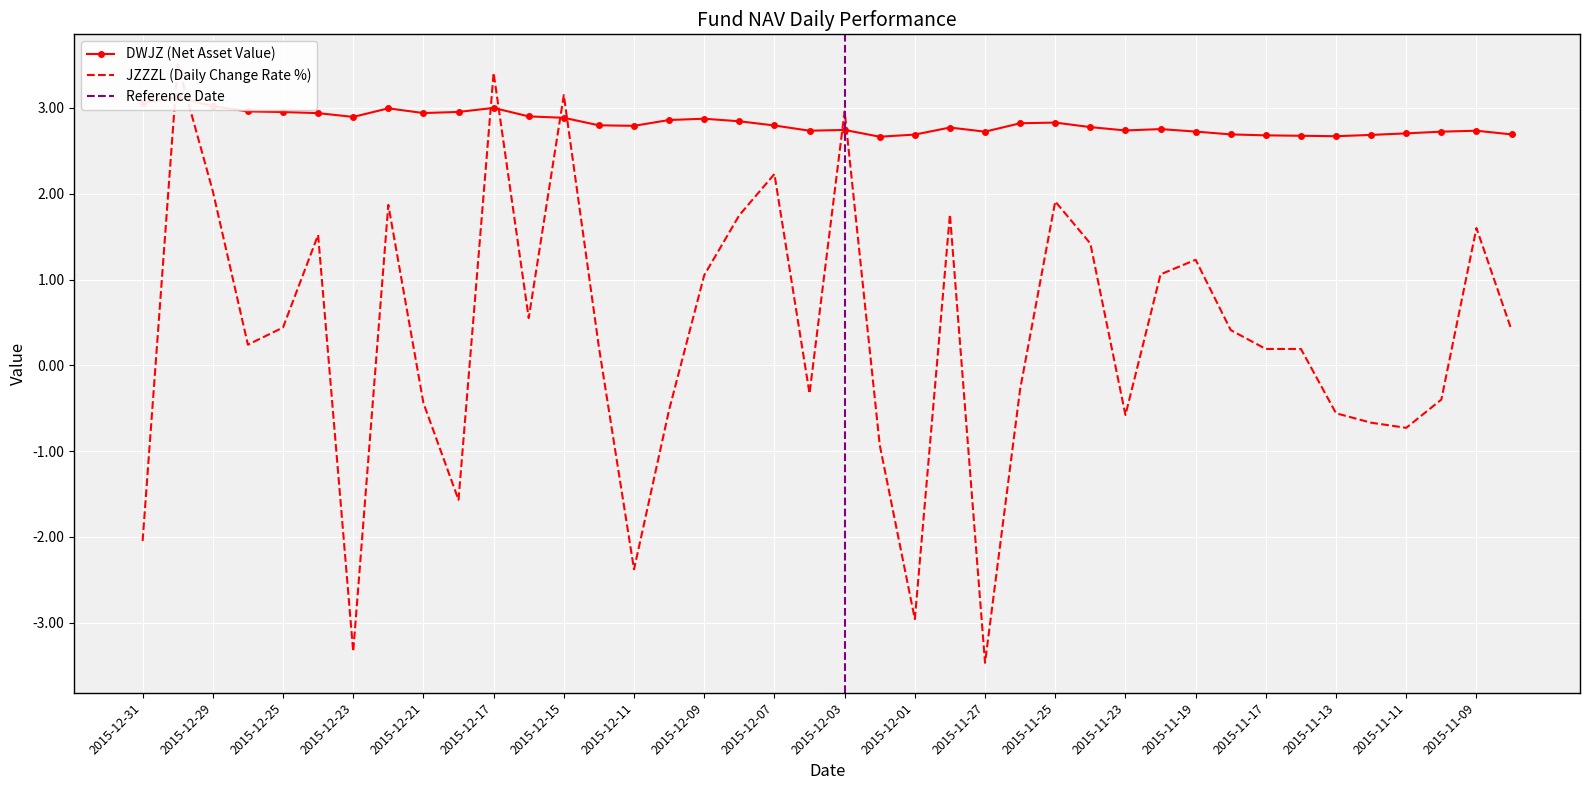

At which category does DWJZ reach its first local peak?

2015-12-30